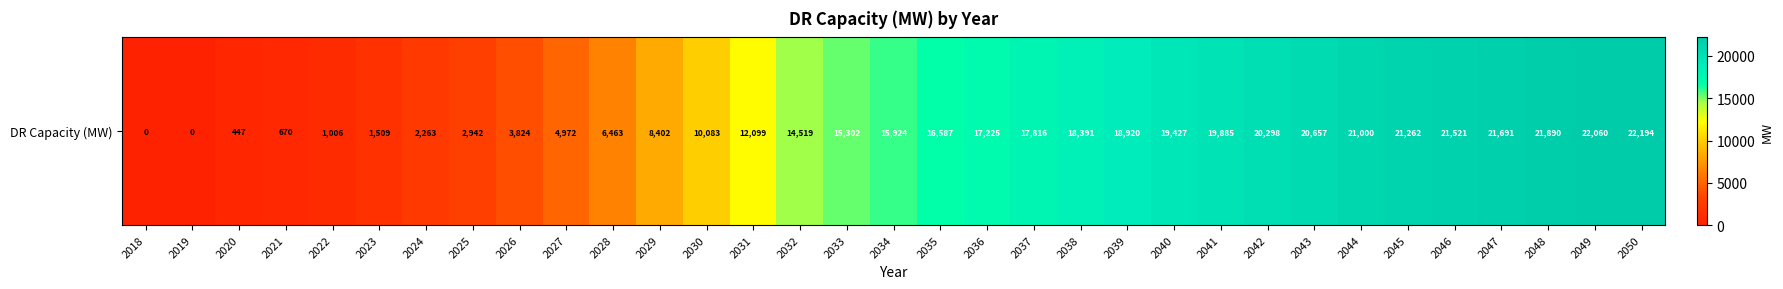

What is the change in value from 2039 to 2041?

+965.5